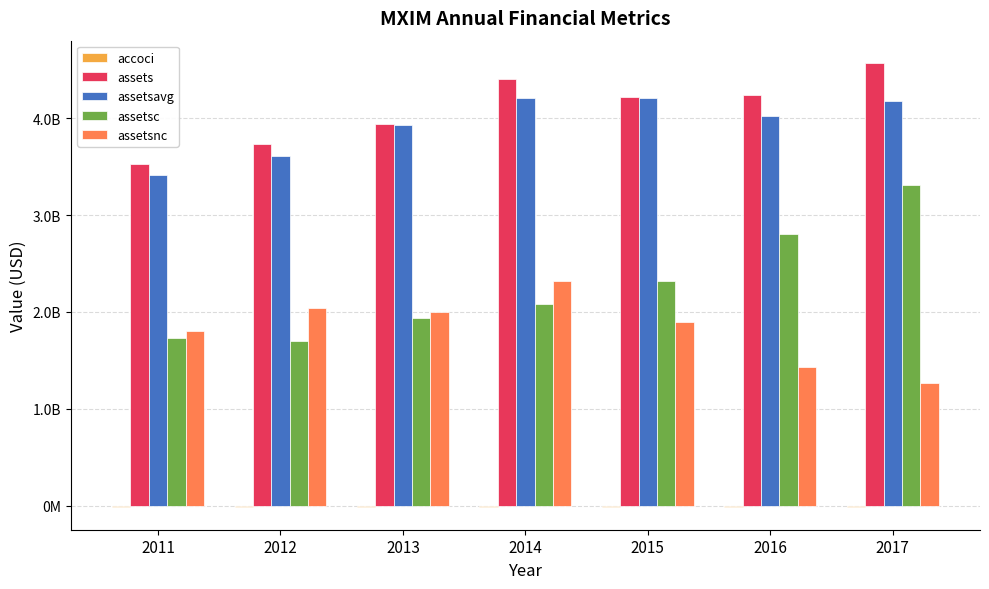

What is the average value of the accoci series?

-14852143